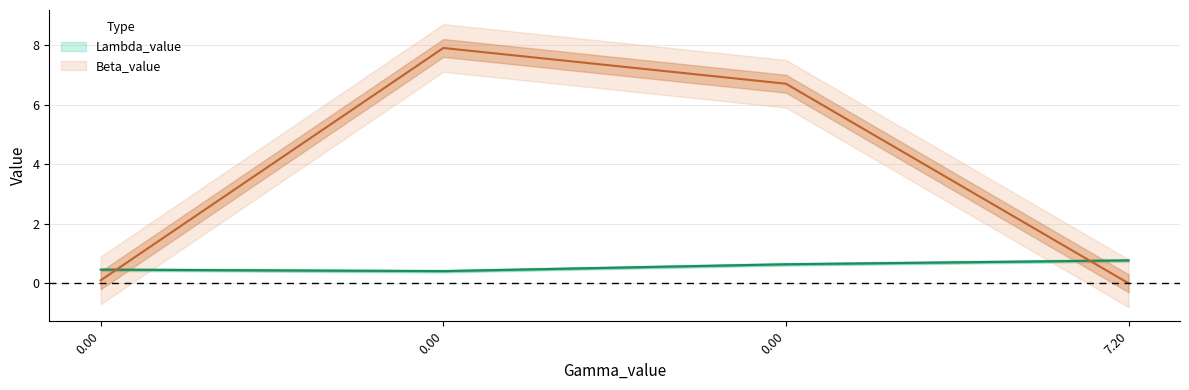

At 0.0, list the series in order from smallest to largest.

Beta_value, Lambda_value